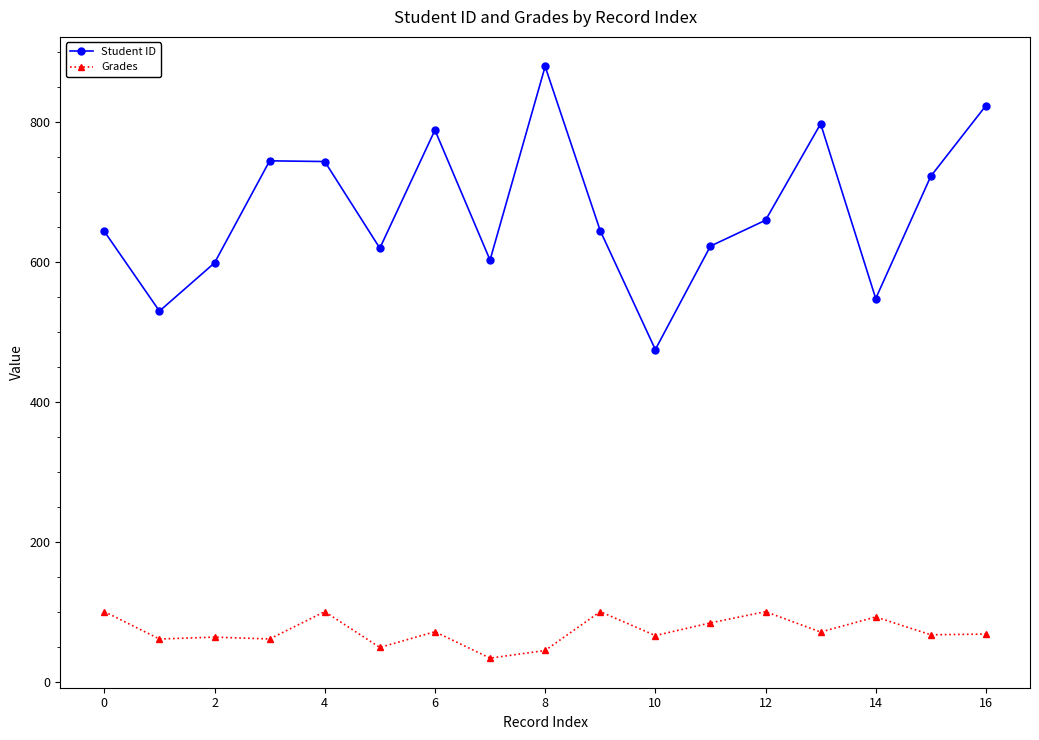

Which series has the largest total across all categories?

Student ID